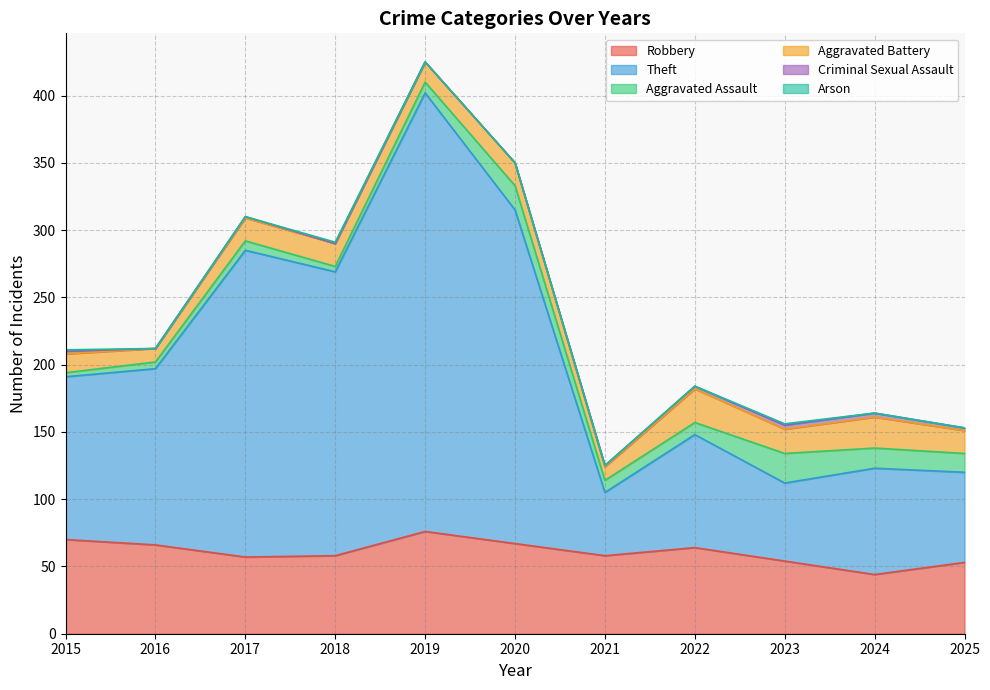

Reading right to left, what are all the values shown in this chart?

Robbery: 2025=53	2024=44	2023=54	2022=64	2021=58	2020=67	2019=76	2018=58	2017=57	2016=66	2015=70
Theft: 2025=67	2024=79	2023=58	2022=84	2021=47	2020=248	2019=326	2018=211	2017=228	2016=131	2015=121
Aggravated Assault: 2025=14	2024=15	2023=22	2022=9	2021=9	2020=18	2019=8	2018=4	2017=7	2016=5	2015=3
Aggravated Battery: 2025=17	2024=23	2023=18	2022=25	2021=10	2020=17	2019=15	2018=17	2017=17	2016=10	2015=14
Criminal Sexual Assault: 2025=2	2024=3	2023=3	2022=2	2021=1	2020=0	2019=0	2018=0	2017=1	2016=0	2015=2
Arson: 2025=0	2024=0	2023=1	2022=0	2021=0	2020=0	2019=0	2018=1	2017=0	2016=0	2015=1